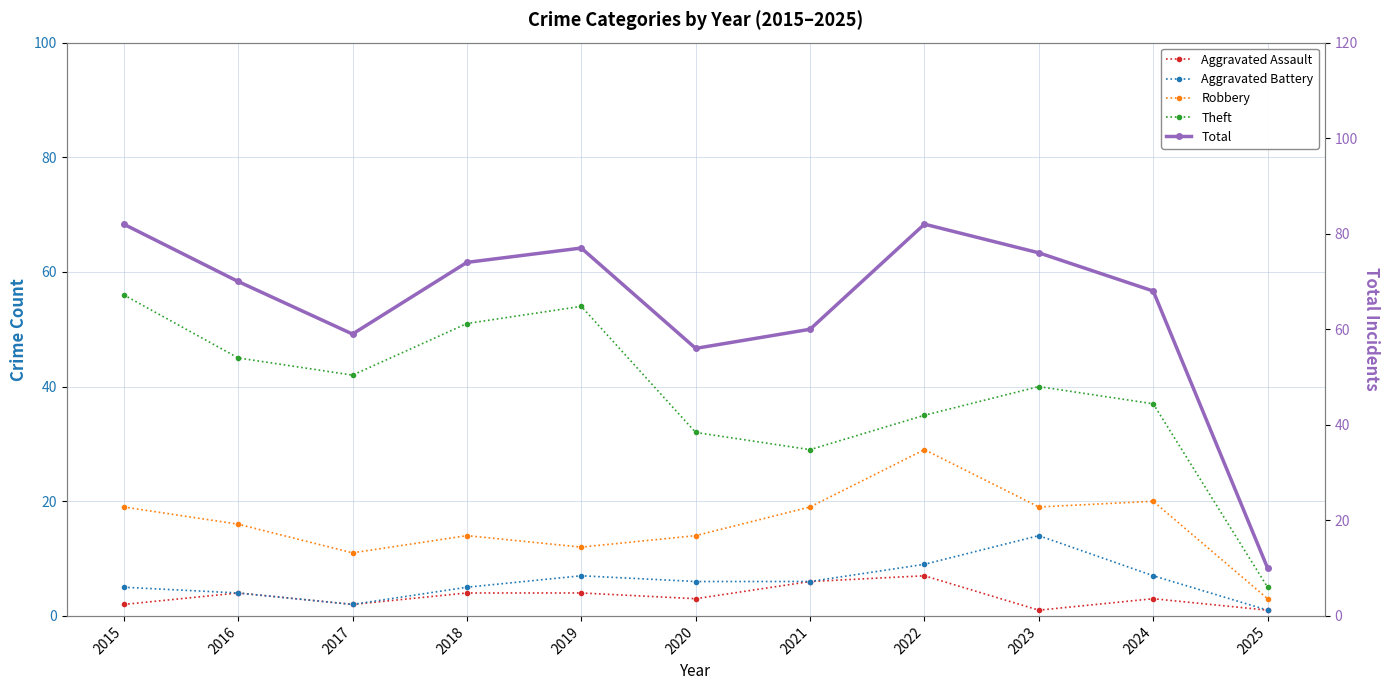

List the labels in order of Aggravated Battery value, largest first.

2023, 2022, 2019, 2024, 2020, 2021, 2015, 2018, 2016, 2017, 2025